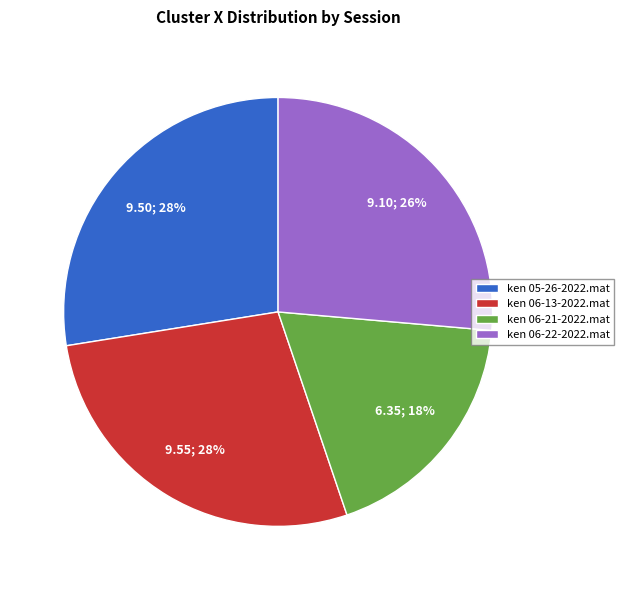

Which slice is the smallest?

ken 06-21-2022.mat